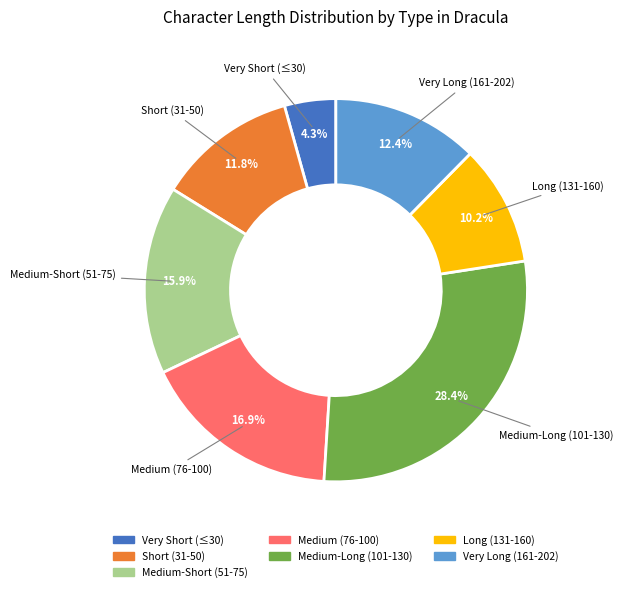

How many segments does this pie chart have?

7